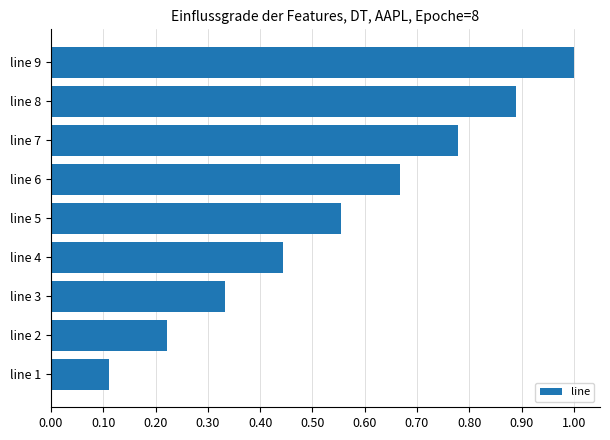

What is the maximum value shown in the chart?

1.0